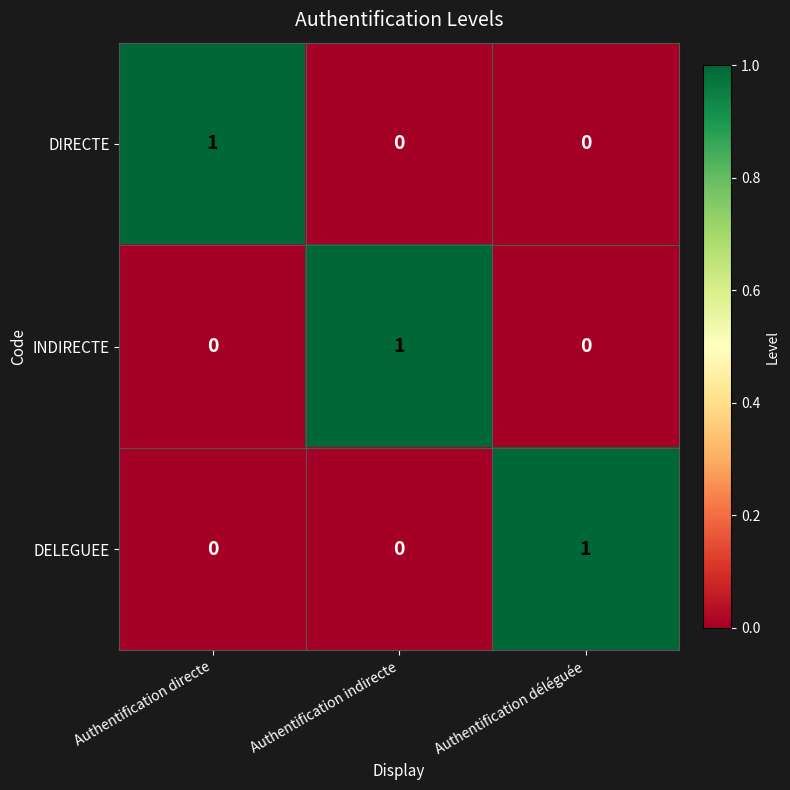

The value of DIRECTE at Authentification directe is 1. True or false?

True